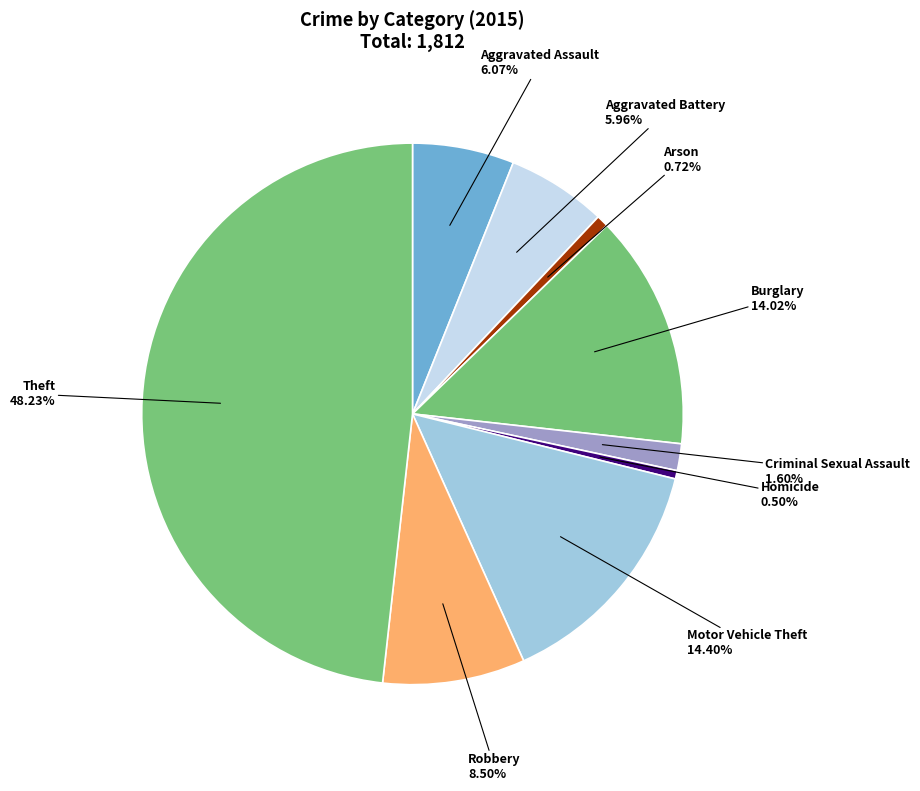

Which category has the biggest portion of the pie?

Theft